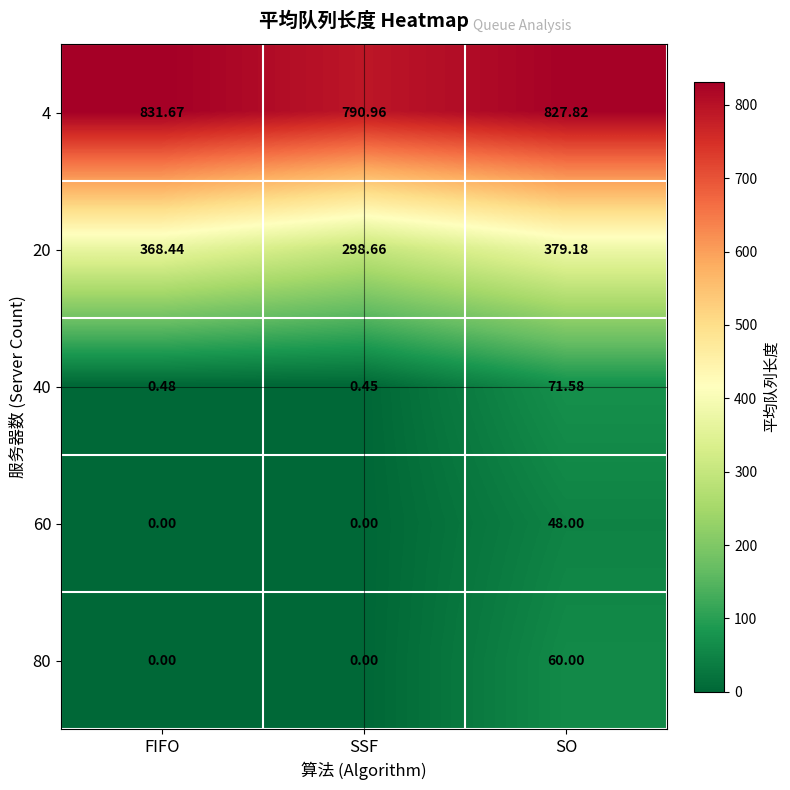

List the labels in order of 4 value, largest first.

FIFO, SO, SSF